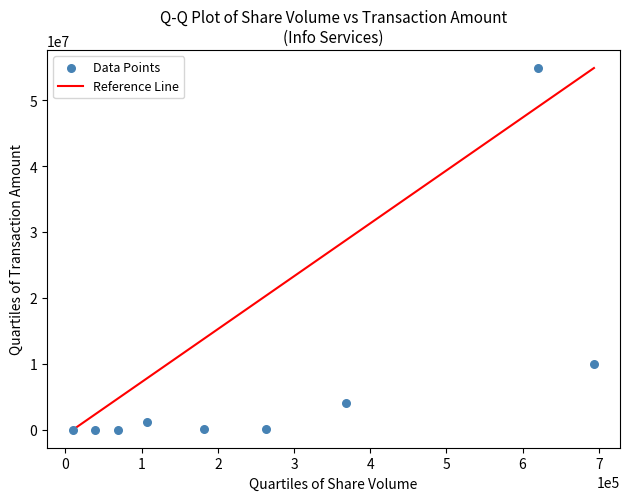

What Y value in the scatter plot is closest to 27436860?

10042154